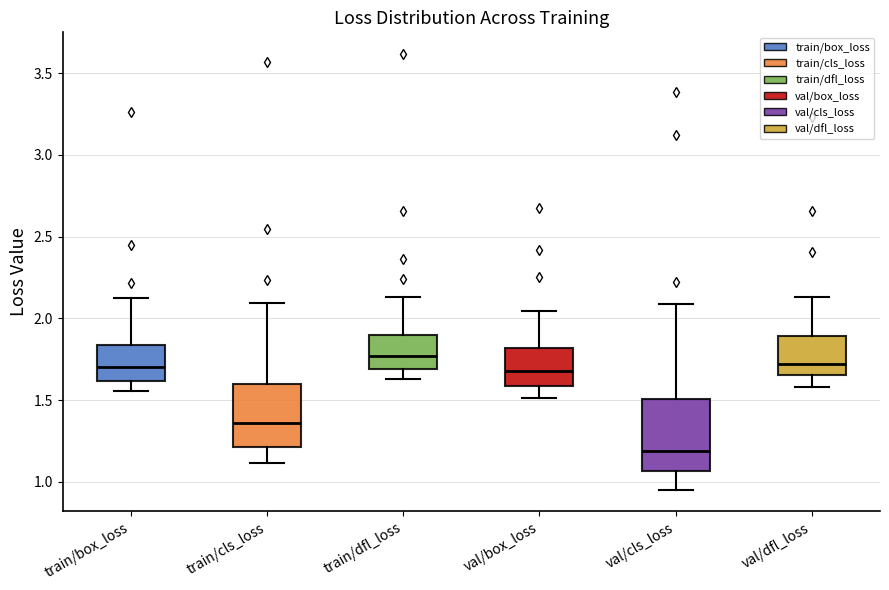

Reading left to right, transcribe this box plot: for each box, give where its median line is, the range the box spans, and where its two whiskers end, as read against the y-axis. The values are not printed on the chart, so give them approximately, as read against the axis.

train/box_loss: median 1.70, box 1.60 to 1.85, whiskers 1.55 to 2.15
train/cls_loss: median 1.35, box 1.20 to 1.60, whiskers 1.10 to 2.10
train/dfl_loss: median 1.75, box 1.70 to 1.90, whiskers 1.65 to 2.15
val/box_loss: median 1.70, box 1.60 to 1.80, whiskers 1.50 to 2.05
val/cls_loss: median 1.20, box 1.05 to 1.50, whiskers 0.95 to 2.10
val/dfl_loss: median 1.70, box 1.65 to 1.90, whiskers 1.60 to 2.15